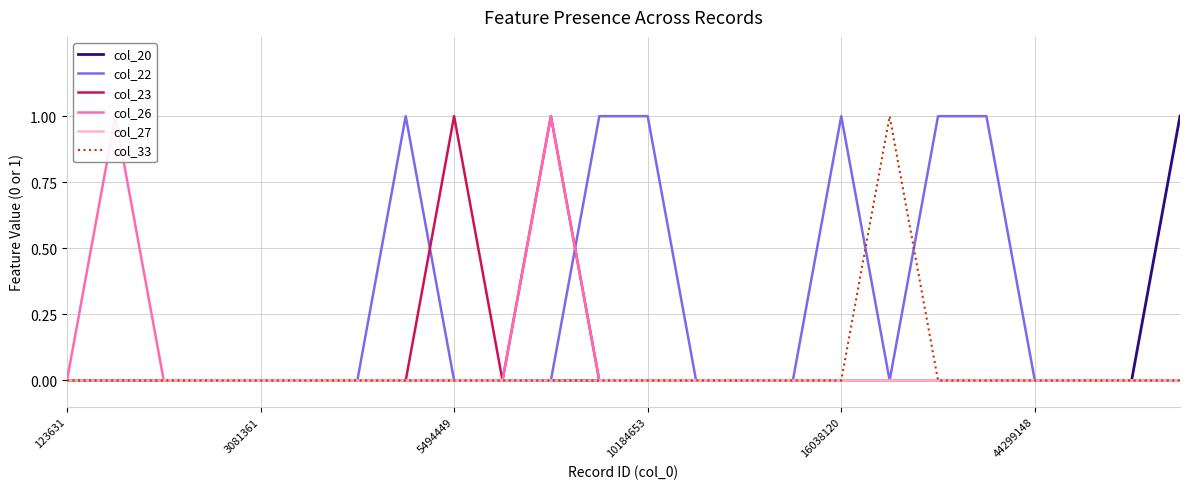

At how many categories does at least one series exceed 0?

11